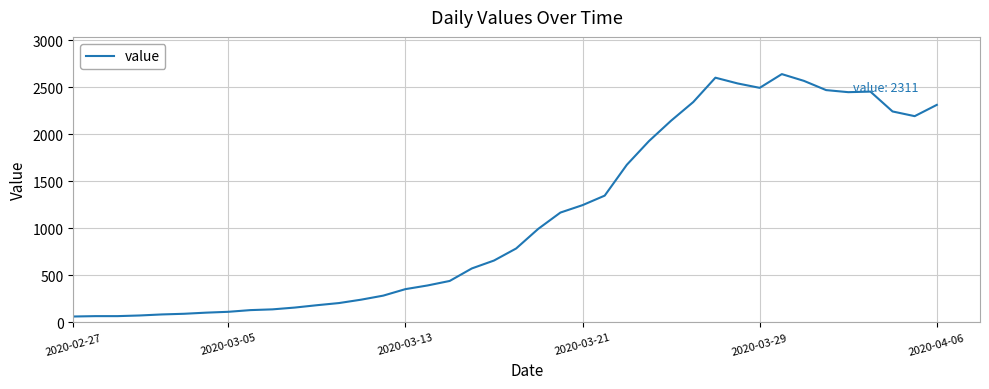

What is the sum of all values?

44951